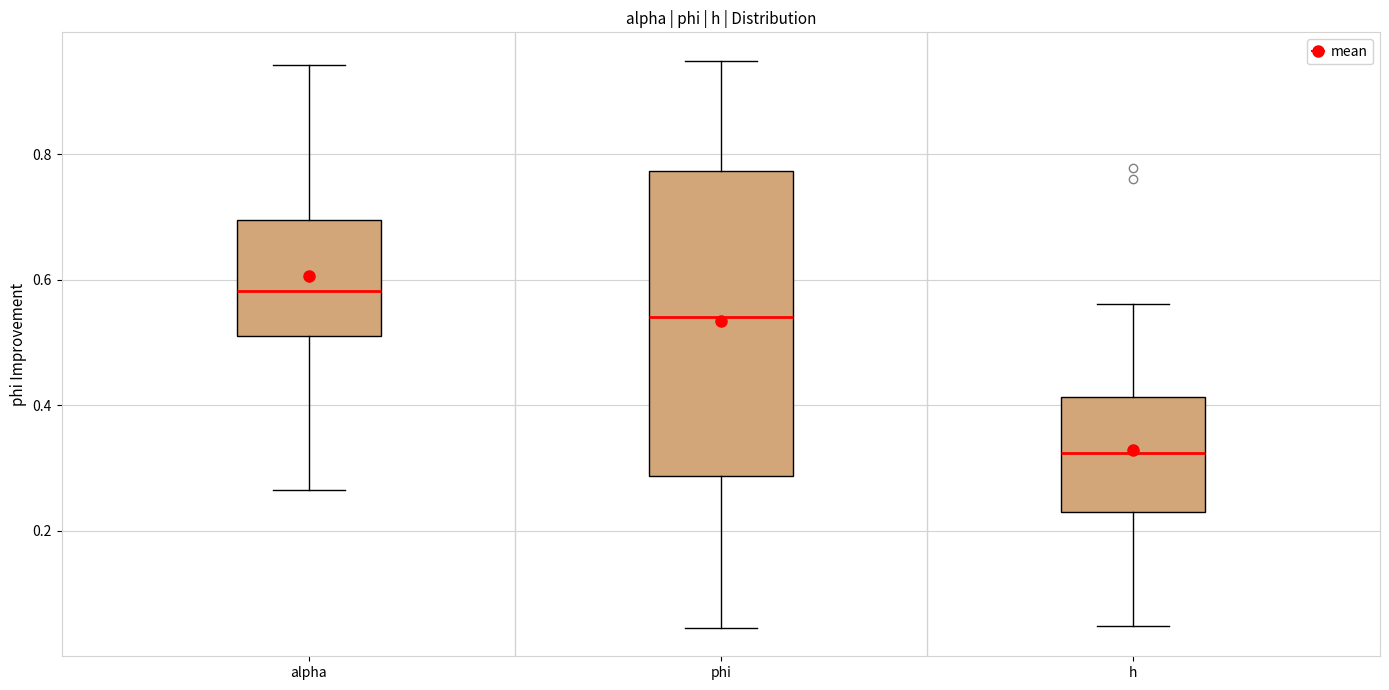

Reading left to right, read every box against the y-axis: the position of its median line, the range the box covers, and the ends of its whiskers. The values are not printed on the chart, so give them approximately, as read against the axis.

alpha: median 0.58, box 0.52 to 0.70, whiskers 0.26 to 0.94
phi: median 0.54, box 0.28 to 0.78, whiskers 0.04 to 0.94
h: median 0.32, box 0.22 to 0.42, whiskers 0.04 to 0.56